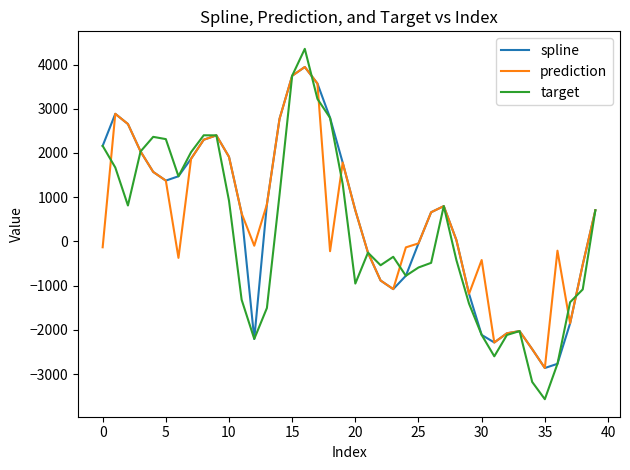

What is the minimum value for target?

-3567.5